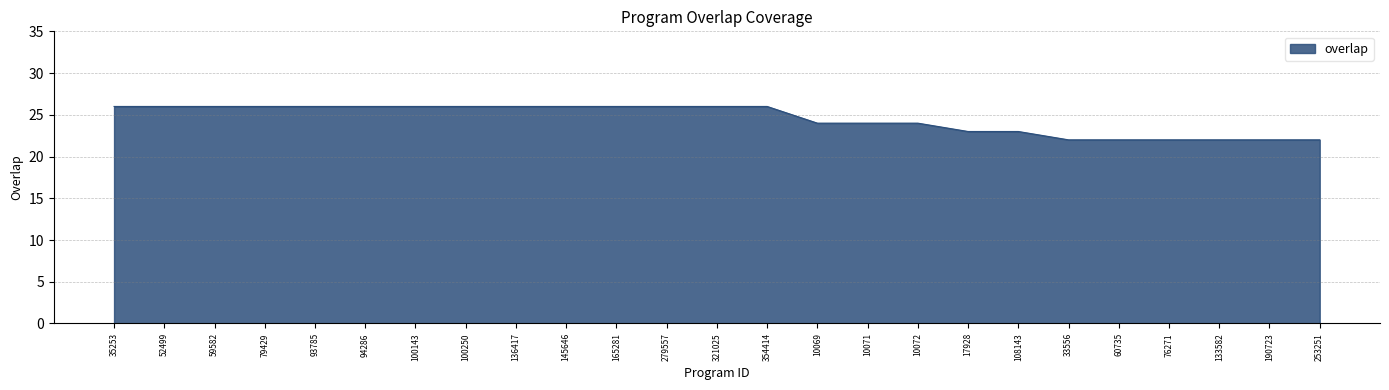

Reading right to left, list all the values displayed in this chart.

253251=22	190723=22	133582=22	76271=22	60735=22	33556=22	108143=23	17928=23	10072=24	10071=24	10069=24	354414=26	321025=26	279557=26	165281=26	145646=26	136417=26	100250=26	100143=26	94286=26	93785=26	79429=26	59582=26	52499=26	35253=26